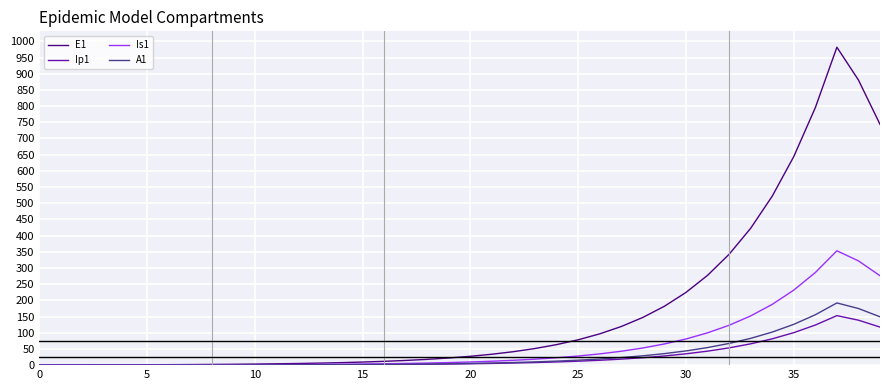

What is the sum of all Ip1 values?

1060.6